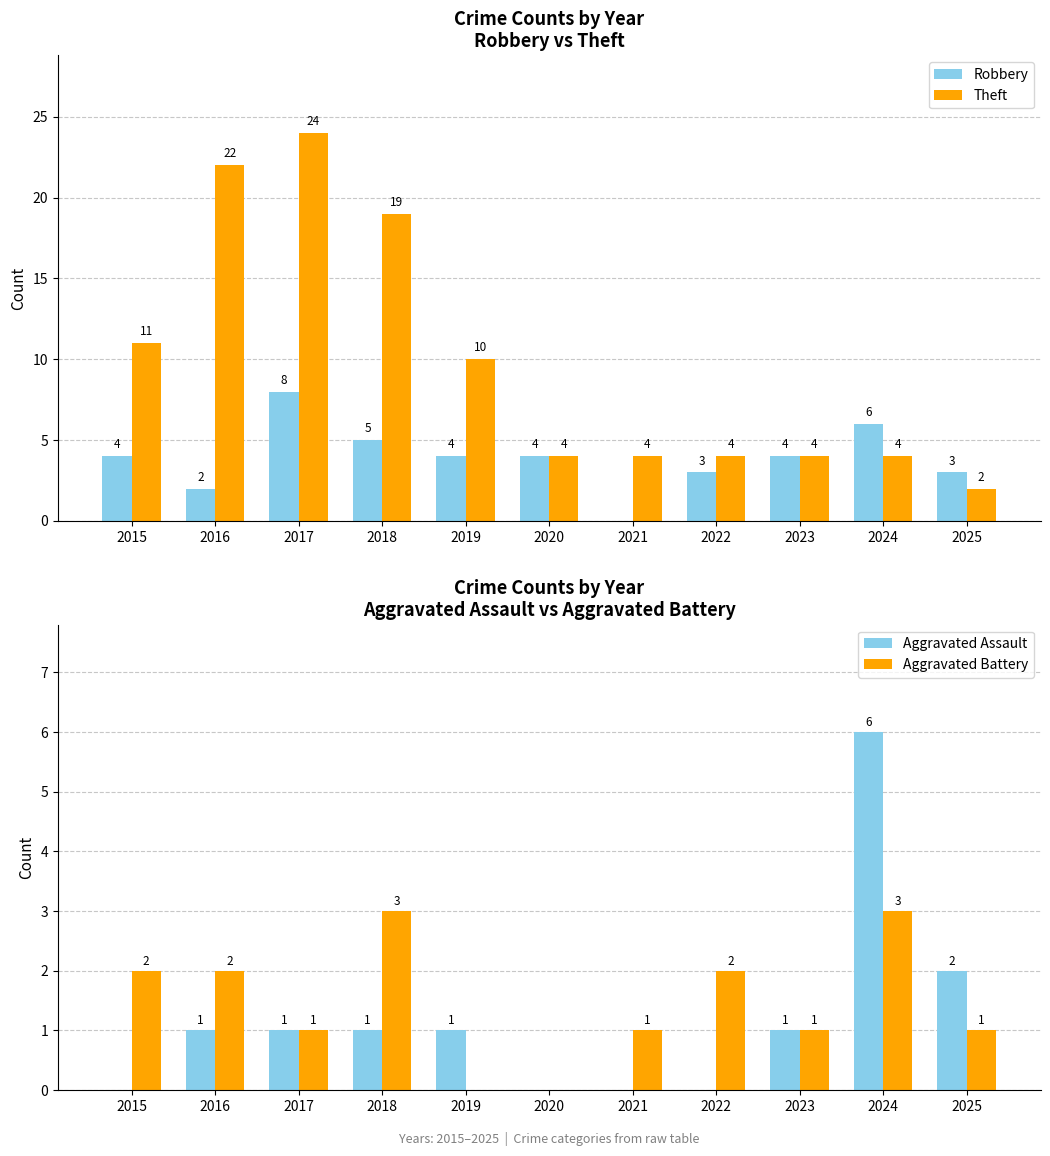

What are all the series names shown in the legend?

Robbery, Theft, Aggravated Assault, Aggravated Battery